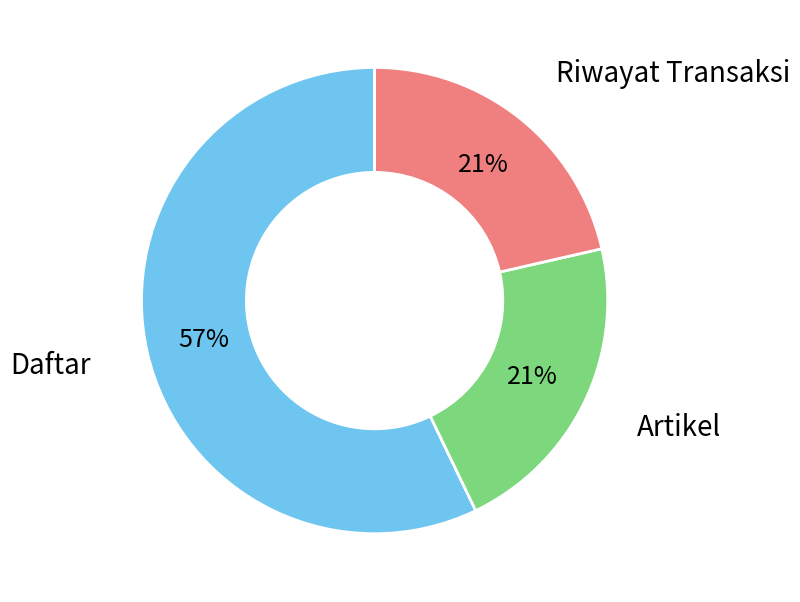

True or false: Artikel accounts for 21% of the total.

True